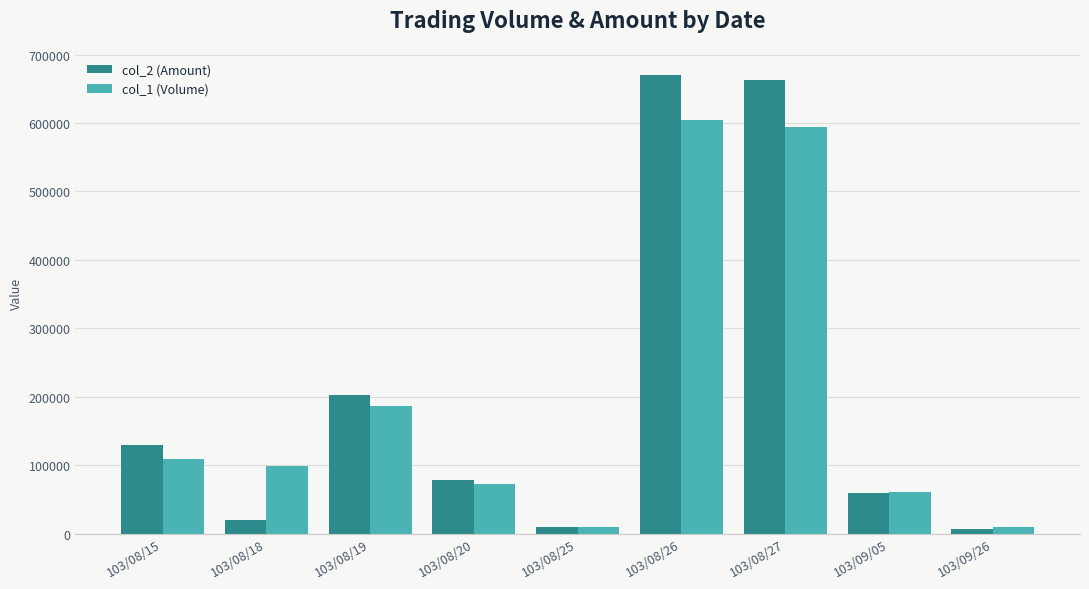

Which series has the widest spread of values?

col_2 (Amount)